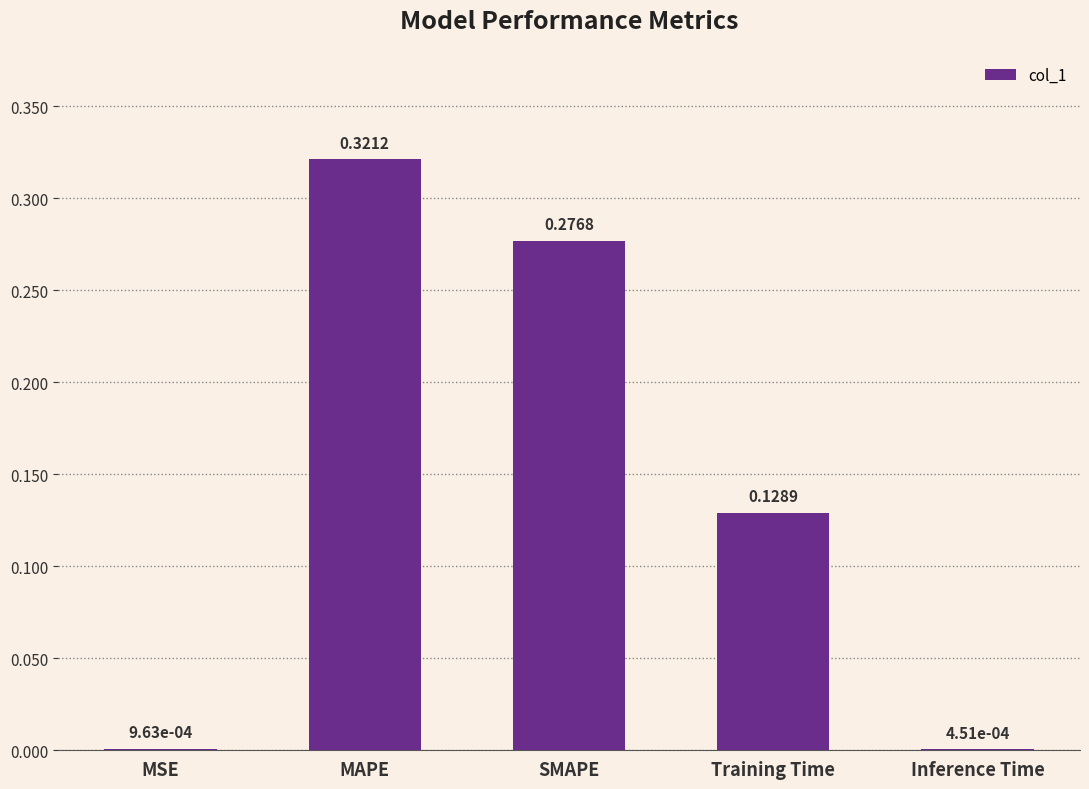

What is the sum of all values?

0.7